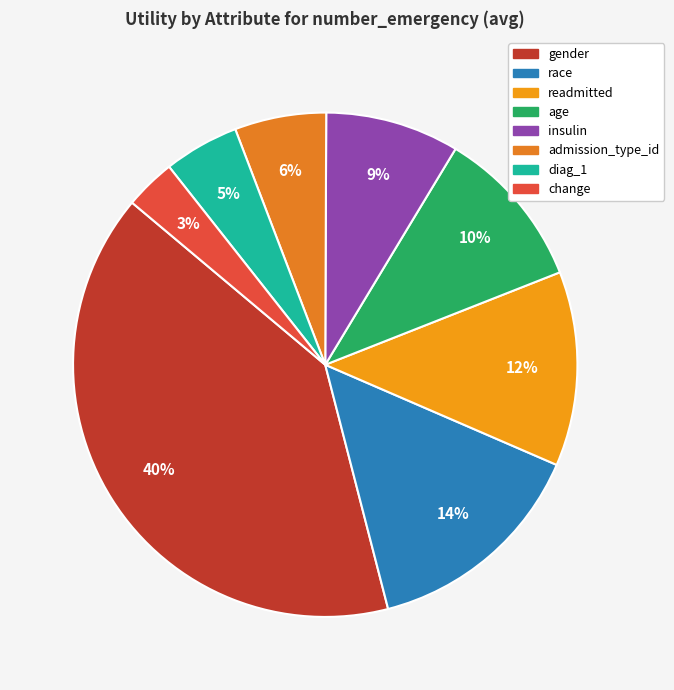

What is the smallest slice in the pie chart?

change